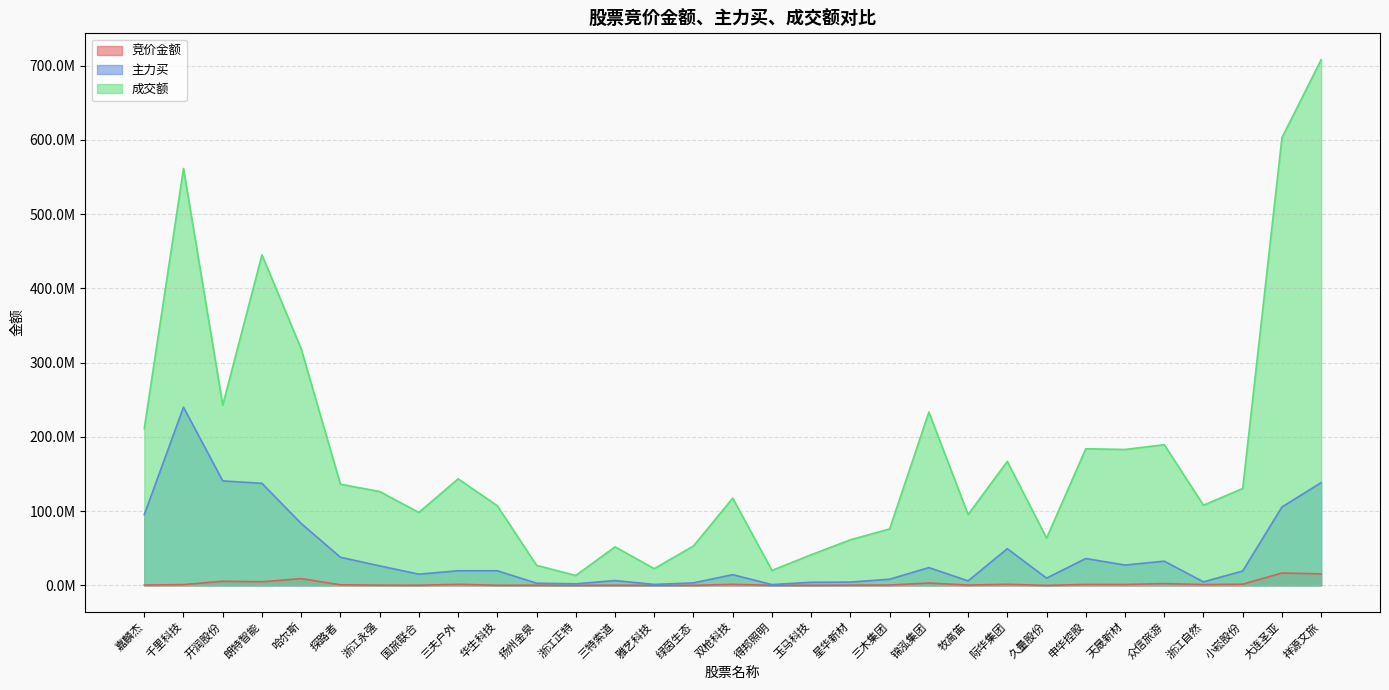

True or false: 成交额 and 竞价金额 cross at least once.

False